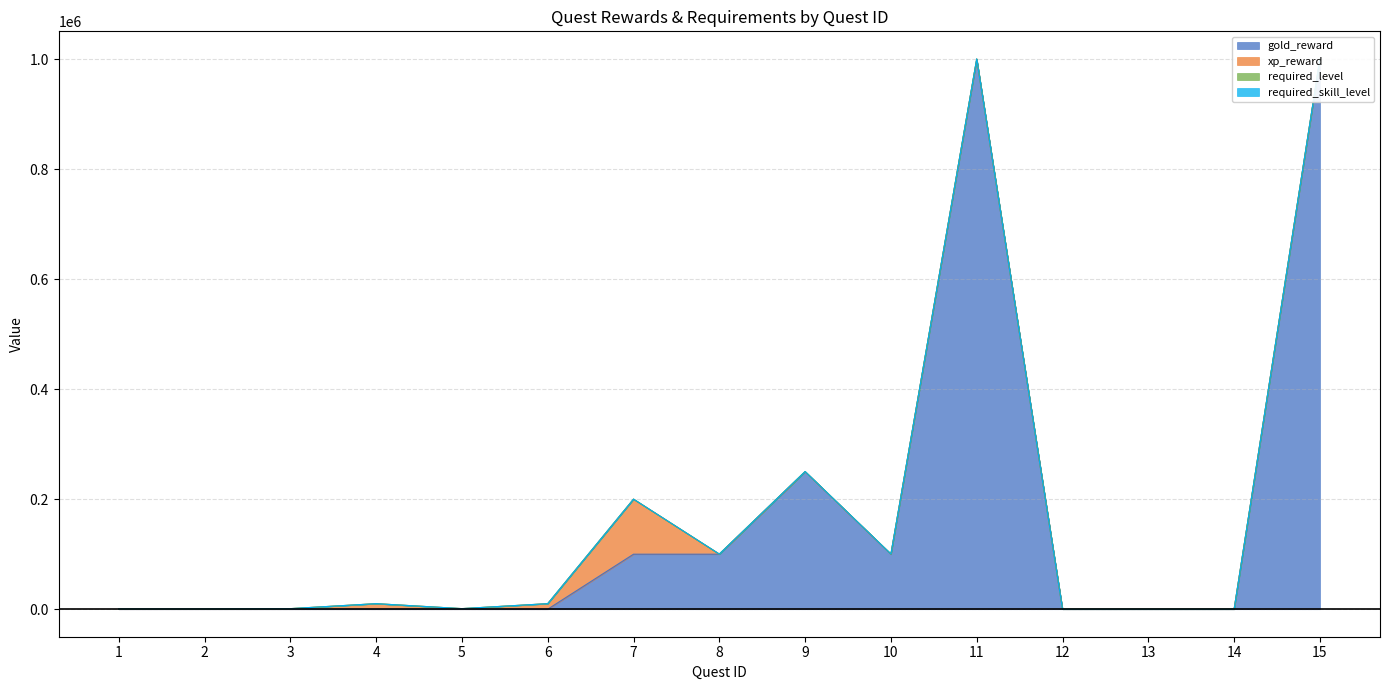

Rank the categories by required_level value from lowest to highest.

12, 13, 14, 1, 2, 3, 4, 5, 6, 7, 8, 9, 10, 11, 15